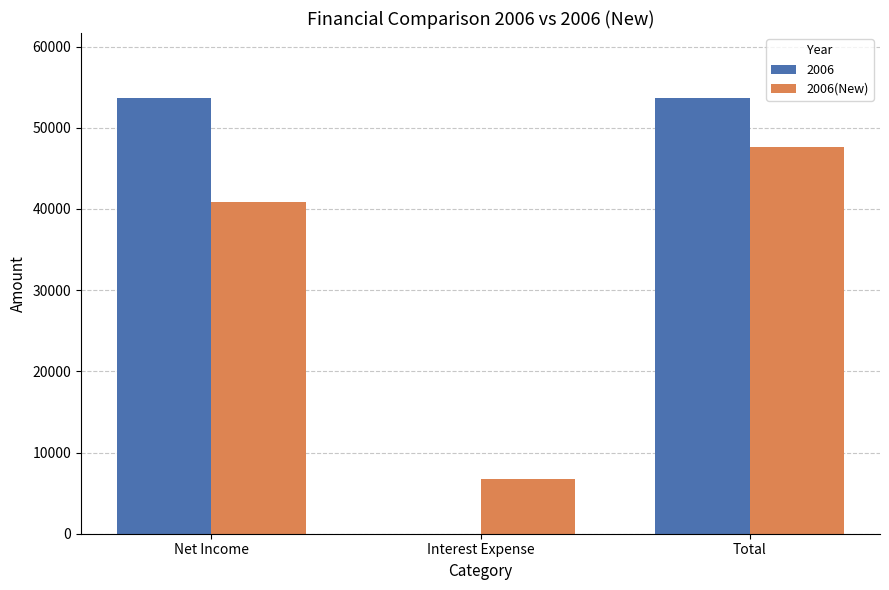

What is the sum of all 2006(New) values?

95191.3